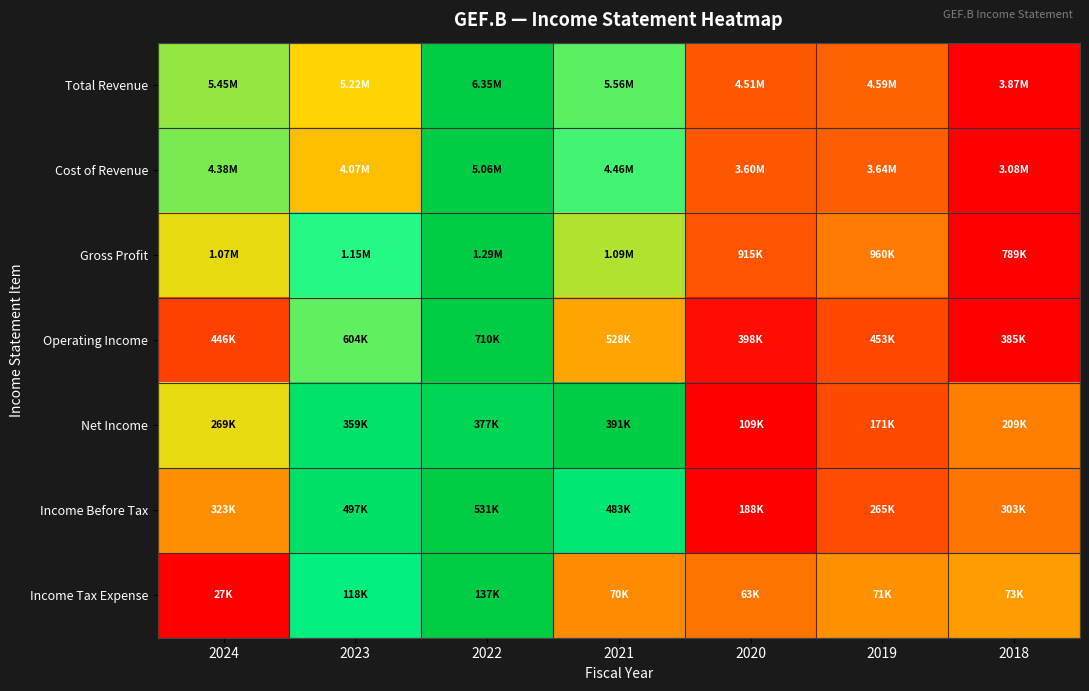

Reading left to right, transcribe all the data shown in this chart.

Total Revenue: 2024=0.6	2023=0.5	2022=1.0	2021=0.7	2020=0.3	2019=0.3	2018=0.0
Cost of Revenue: 2024=0.7	2023=0.5	2022=1.0	2021=0.7	2020=0.3	2019=0.3	2018=0.0
Gross Profit: 2024=0.6	2023=0.7	2022=1.0	2021=0.6	2020=0.3	2019=0.3	2018=0.0
Operating Income: 2024=0.2	2023=0.7	2022=1.0	2021=0.4	2020=0.0	2019=0.2	2018=0.0
Net Income: 2024=0.6	2023=0.9	2022=1.0	2021=1.0	2020=0.0	2019=0.2	2018=0.4
Income Before Tax: 2024=0.4	2023=0.9	2022=1.0	2021=0.9	2020=0.0	2019=0.2	2018=0.3
Income Tax Expense: 2024=0.0	2023=0.8	2022=1.0	2021=0.4	2020=0.3	2019=0.4	2018=0.4